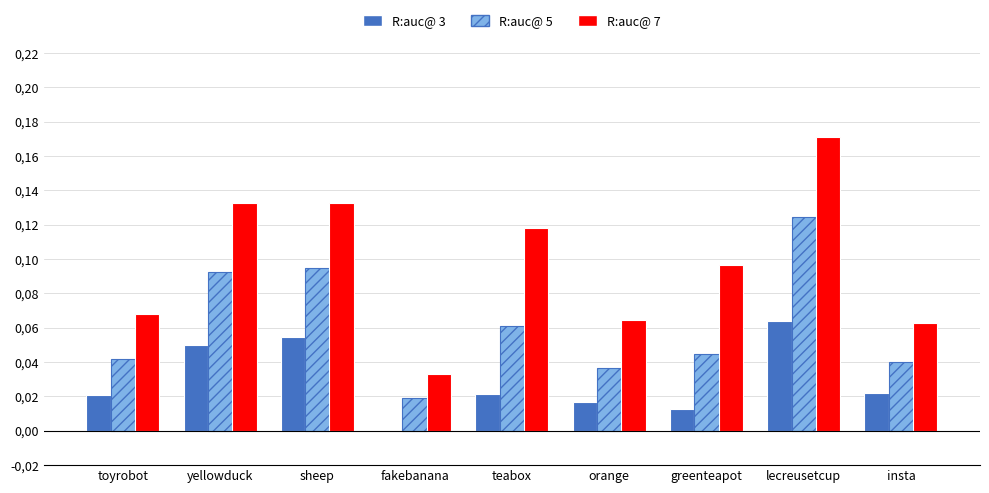

Rank the series at insta from highest to lowest value.

R:auc@ 7, R:auc@ 5, R:auc@ 3